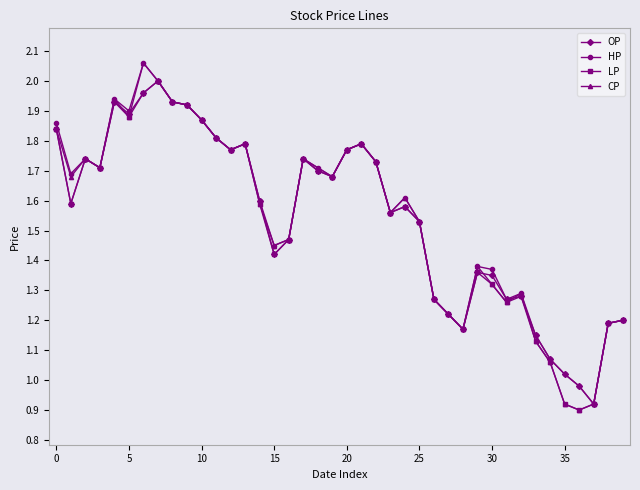

Does the chart display data point markers on the line(s)?

Yes